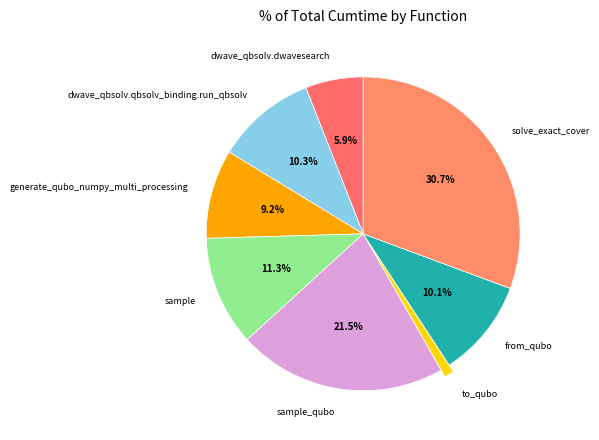

The generate_qubo_numpy_multi_processing slice represents 23% of the pie. True or false?

False